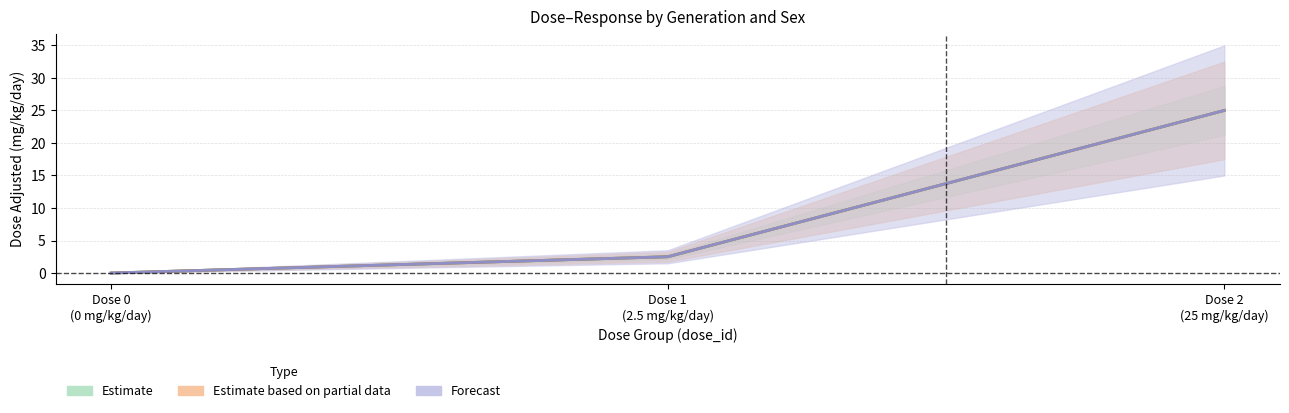

What is the difference between the maximum and minimum values in the mg_kg_day_value series?

25.0